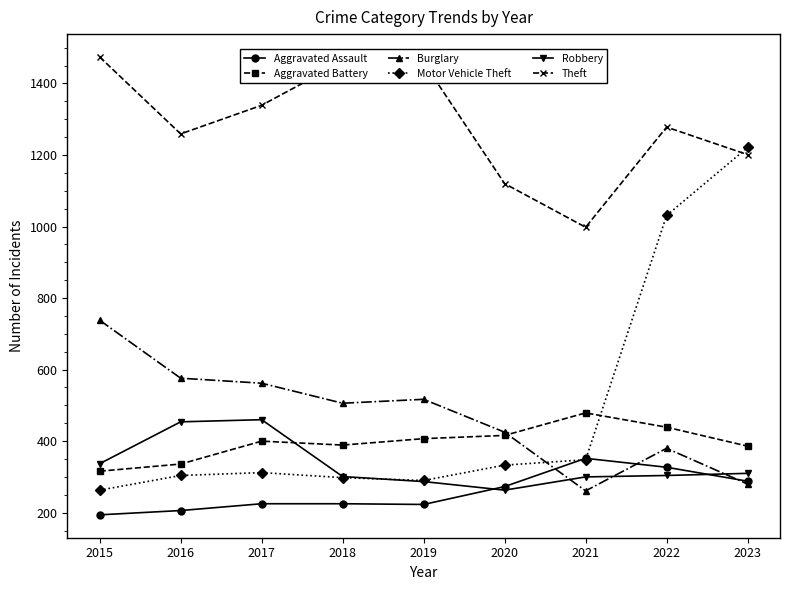

What are all the series names shown in the legend?

Aggravated Assault, Aggravated Battery, Burglary, Motor Vehicle Theft, Robbery, Theft